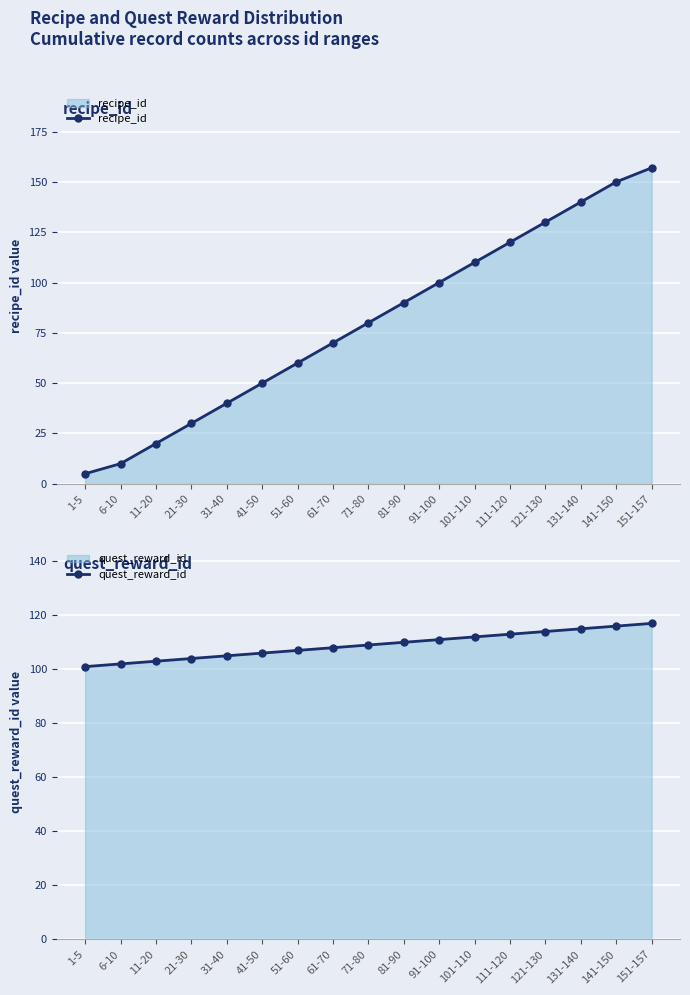

What is the difference between the recipe_id values at 81-90 and 71-80?

10